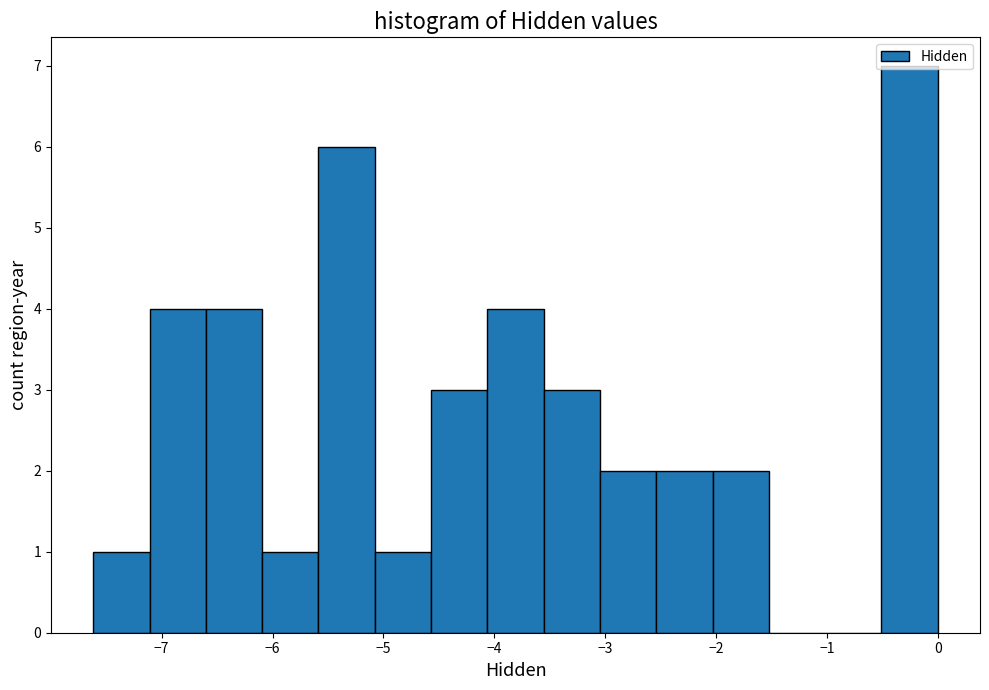

Reading left to right, list every bar in this chart as the range it spans on the x-axis followed by its height. Neither the bar edges nor the heights are printed on the chart, so give them approximately, as read against the axes.

-7.6 to -7.1: 1
-7.1 to -6.6: 4
-6.6 to -6.1: 4
-6.1 to -5.6: 1
-5.6 to -5.1: 6
-5.1 to -4.6: 1
-4.6 to -4.1: 3
-4.1 to -3.6: 4
-3.6 to -3.0: 3
-3.0 to -2.5: 2
-2.5 to -2.0: 2
-2.0 to -1.5: 2
-1.5 to -1.0: 0
-1.0 to -0.5: 0
-0.5 to 0.0: 7